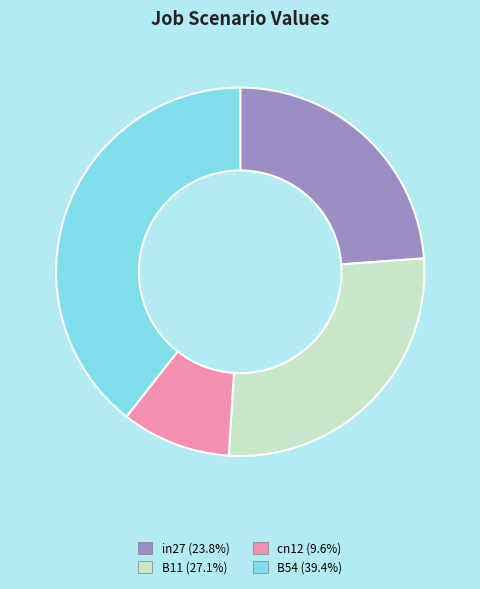

What is the ratio of the value at cn12 (9.6%) to the value at in27 (23.8%)?

0.4